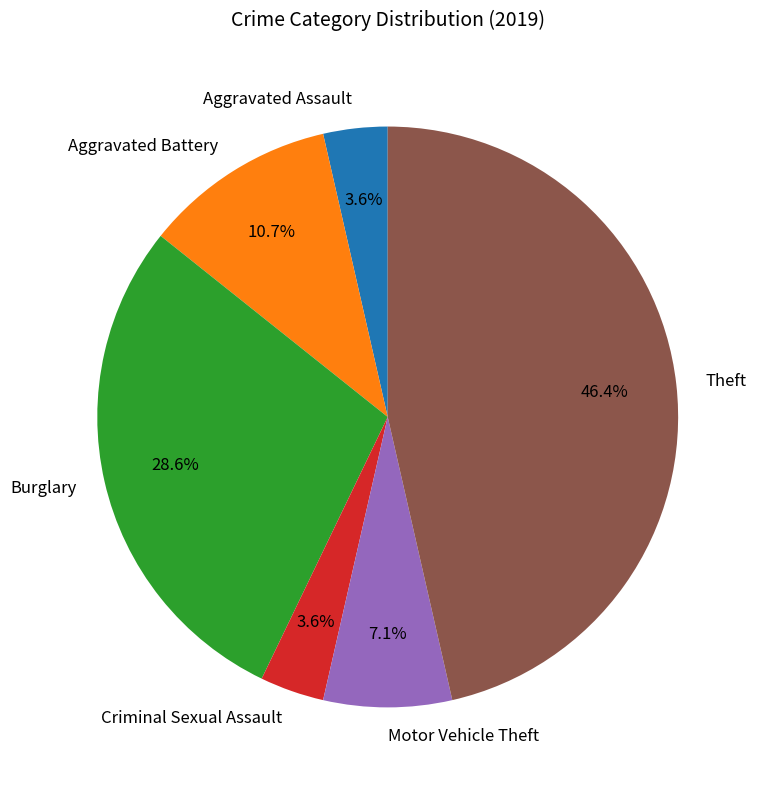

Is Burglary the majority of the pie?

No